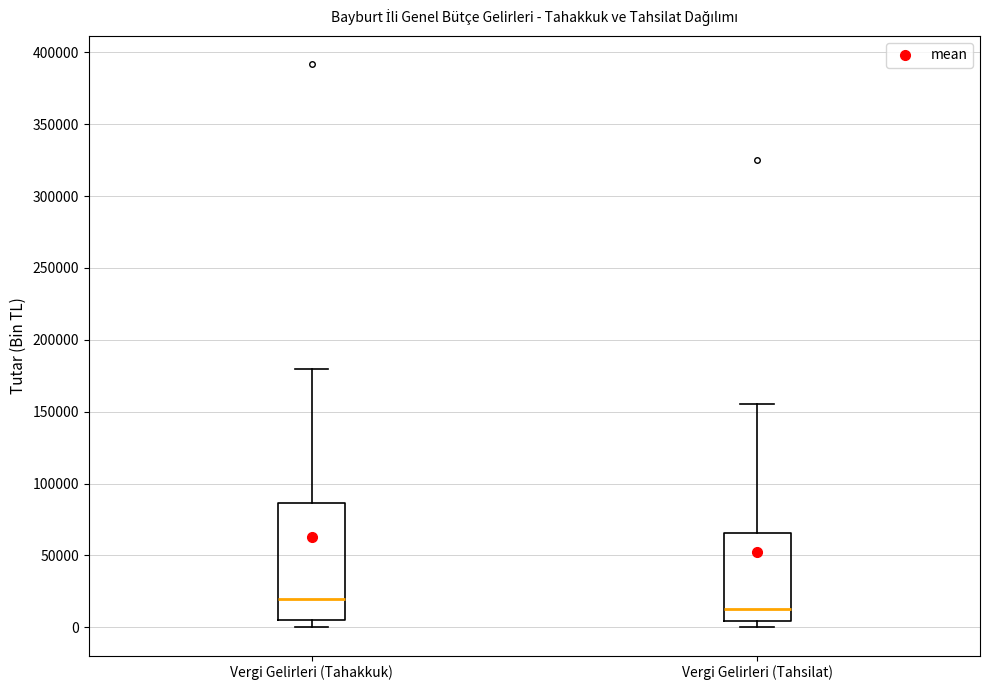

Which box's median line is the highest?

Vergi Gelirleri (Tahakkuk)